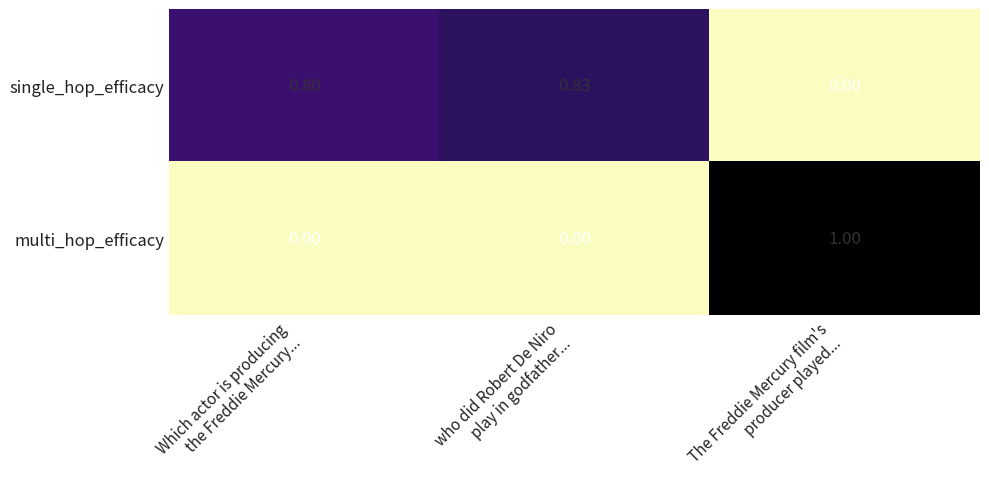

List the series in order of their overall mean, highest first.

single_hop_efficacy, multi_hop_efficacy